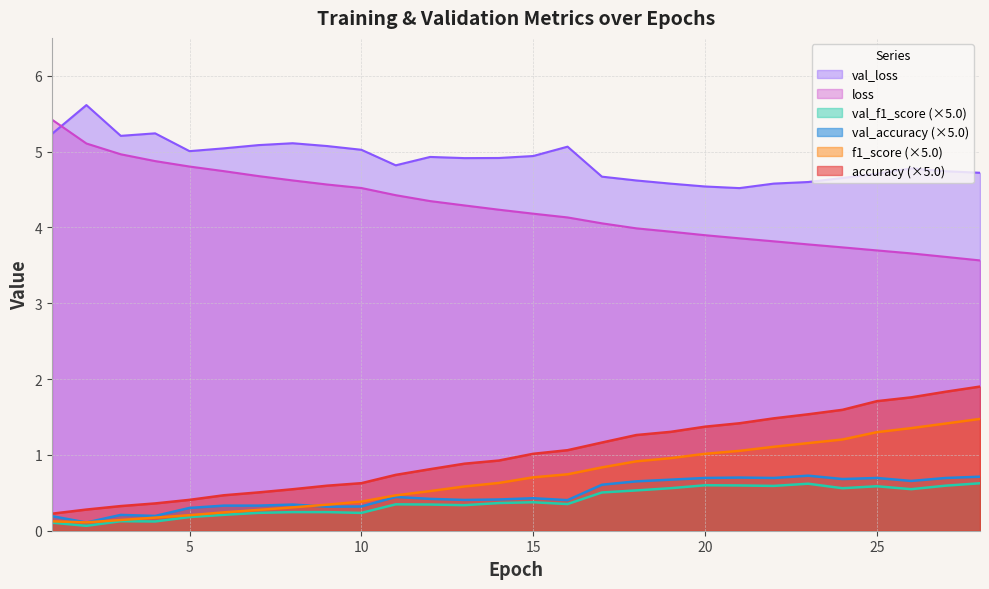

What is the difference between the maximum and minimum values in the accuracy series?

1.7